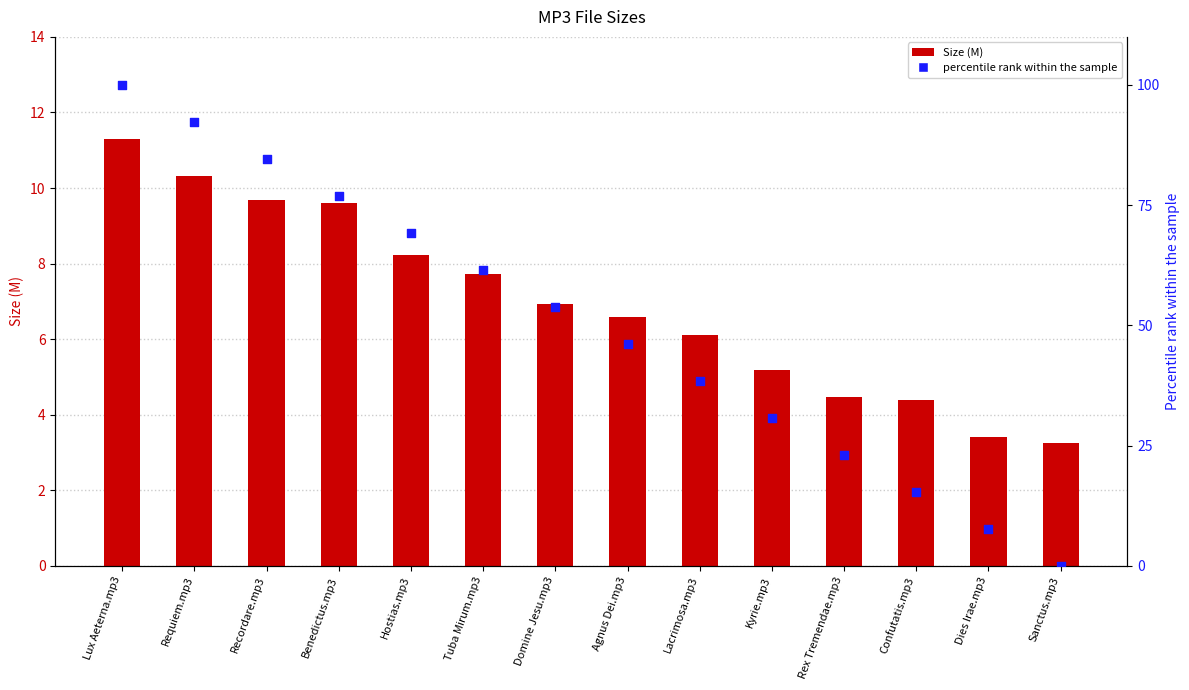

Which series contains the highest Y value?

percentile rank within the sample